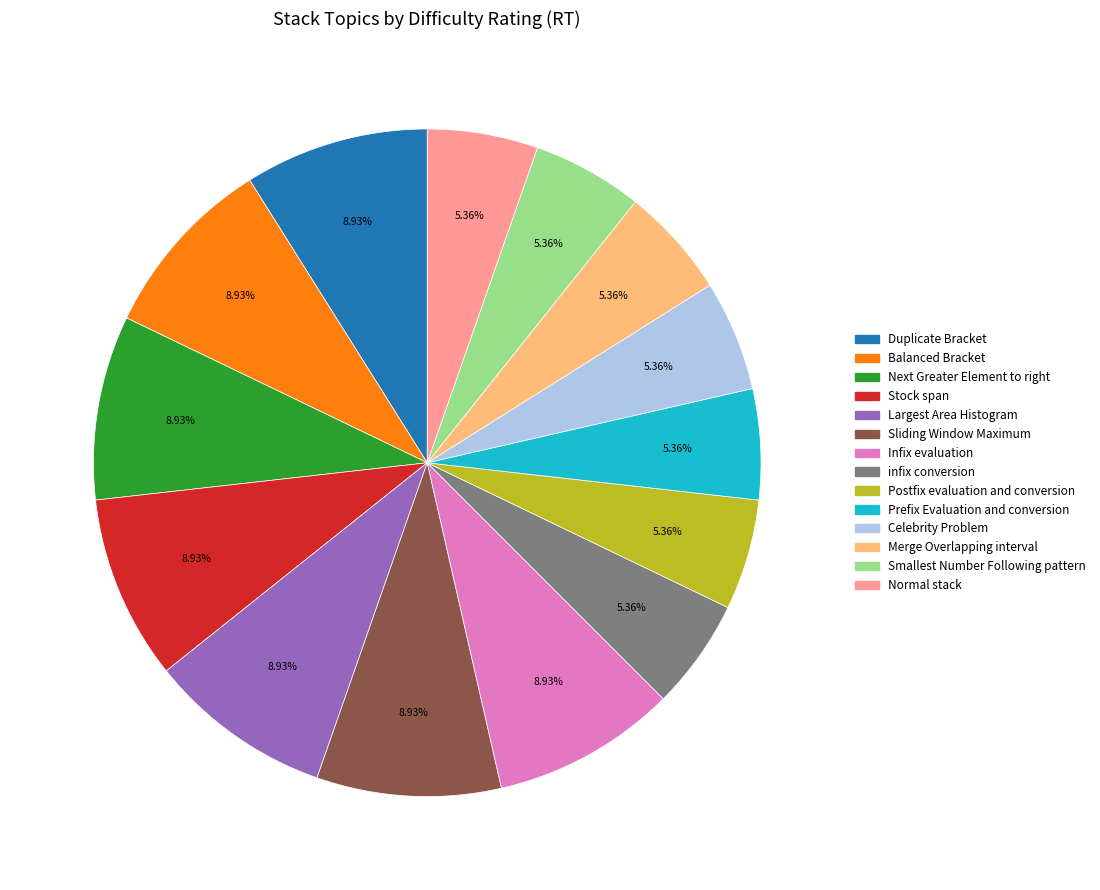

What percentage is NOT represented by Stock span?

91.1%